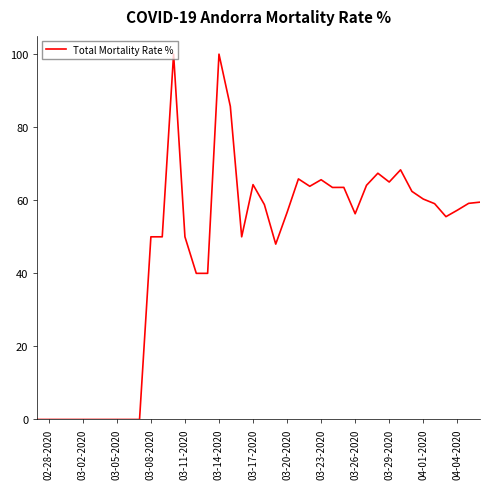

What is the greatest value displayed?

100.0